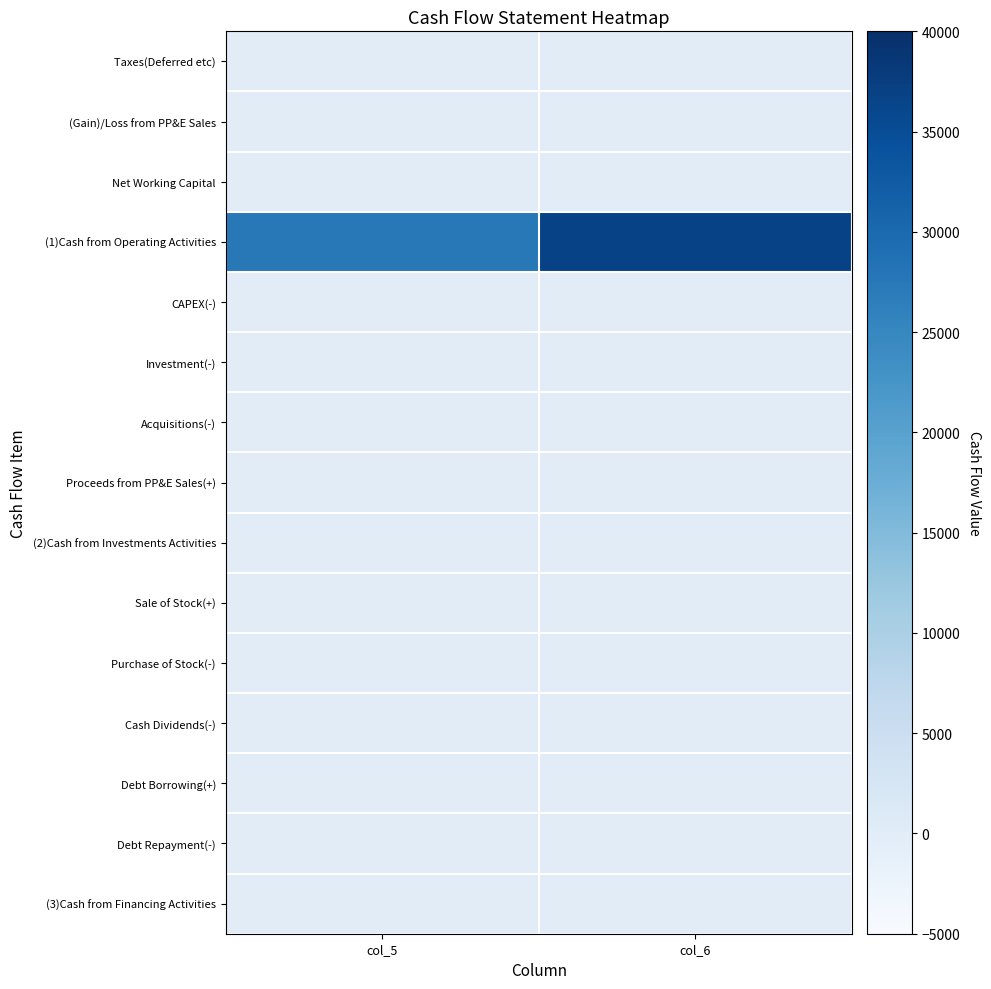

Reading left to right, what are all the values shown in this chart?

Taxes(Deferred etc): col_5=0	col_6=0
(Gain)/Loss from PP&E Sales: col_5=0	col_6=0
Net Working Capital: col_5=0	col_6=0
(1)Cash from Operating Activities: col_5=27488	col_6=36833
CAPEX(-): col_5=0	col_6=0
Investment(-): col_5=0	col_6=0
Acquisitions(-): col_5=0	col_6=0
Proceeds from PP&E Sales(+): col_5=0	col_6=0
(2)Cash from Investments Activities: col_5=0	col_6=0
Sale of Stock(+): col_5=0	col_6=0
Purchase of Stock(-): col_5=0	col_6=0
Cash Dividends(-): col_5=0	col_6=0
Debt Borrowing(+): col_5=0	col_6=0
Debt Repayment(-): col_5=0	col_6=0
(3)Cash from Financing Activities: col_5=0	col_6=0